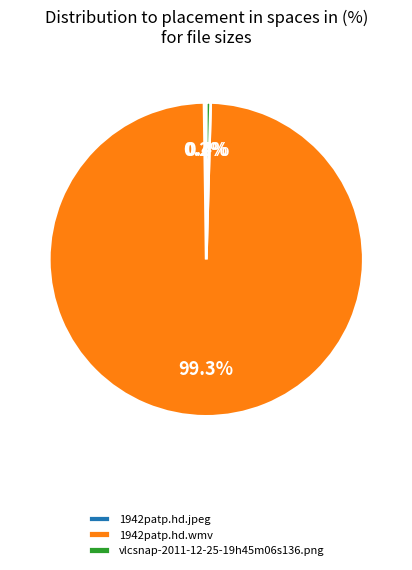

To the nearest percent, what is the average slice percentage?

33%